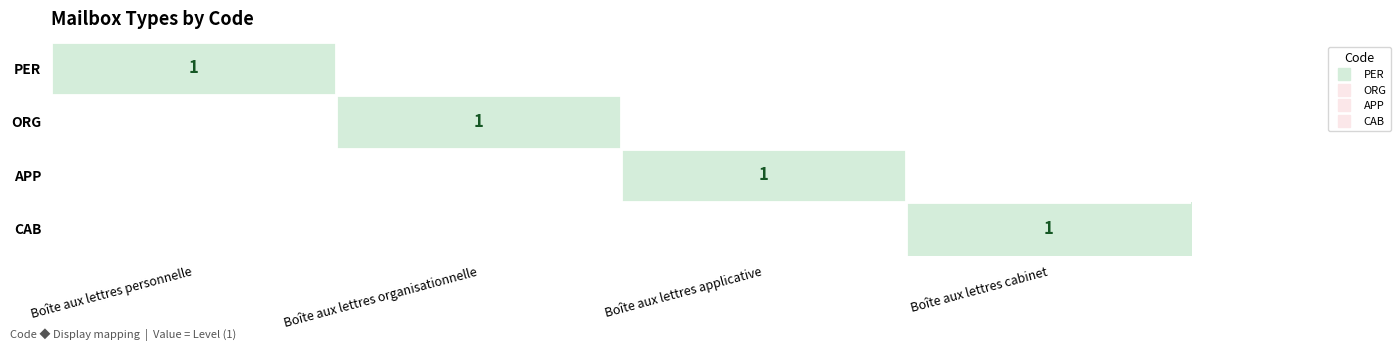

What is the spread (max minus min) of values at Boîte aux lettres cabinet?

1